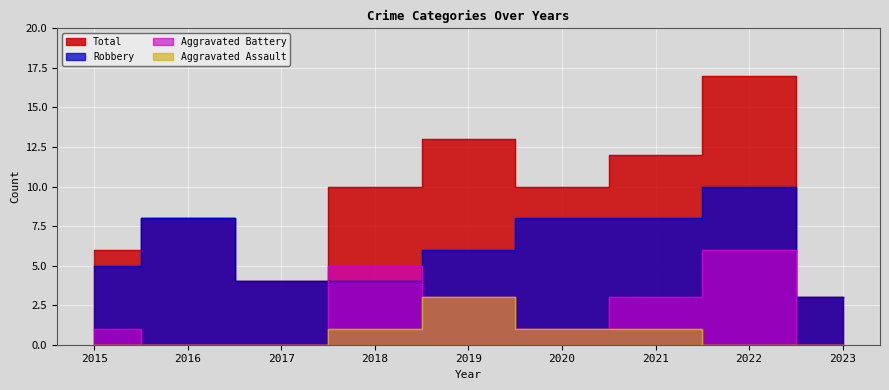

What is the difference between the Aggravated Battery values at 2017 and 2022?

6